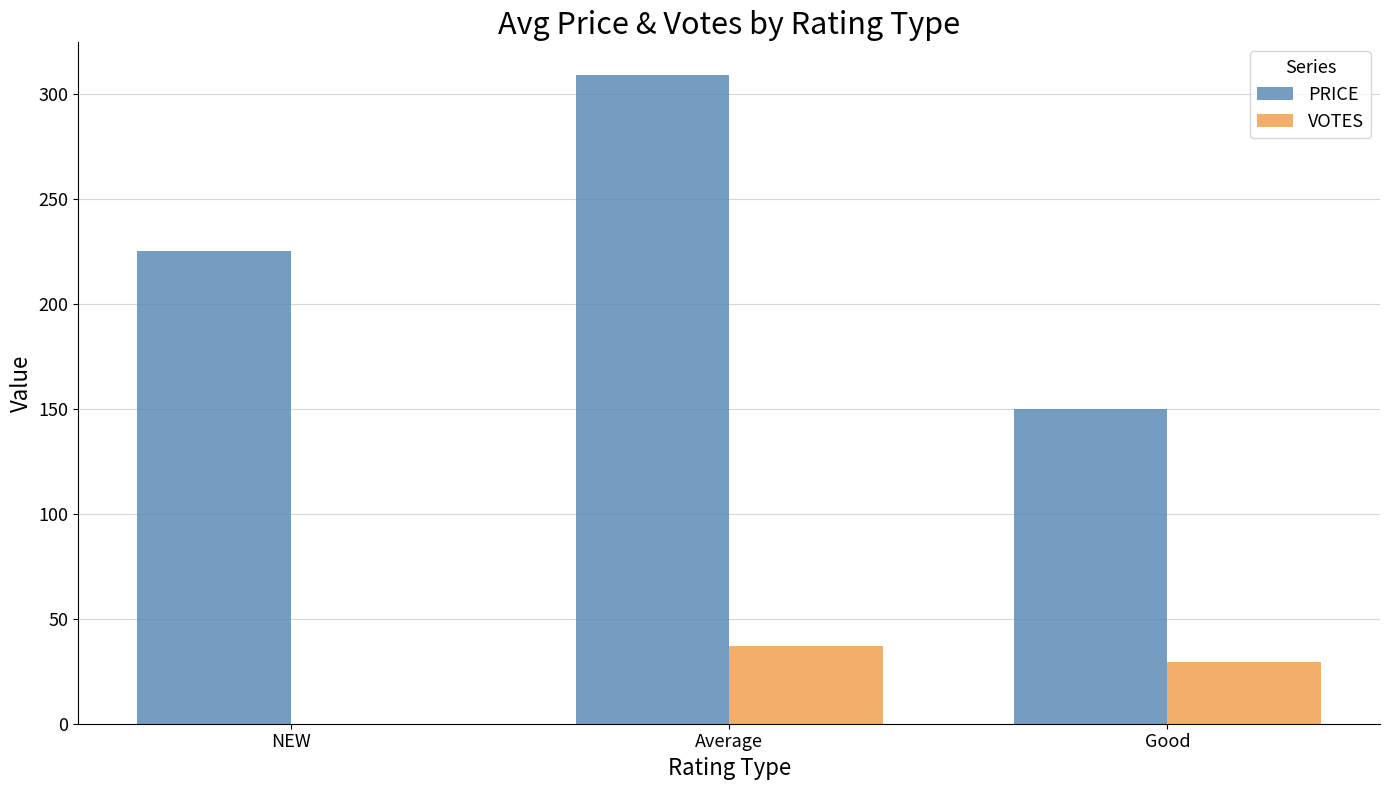

Between NEW and Average, which series saw the biggest shift?

PRICE